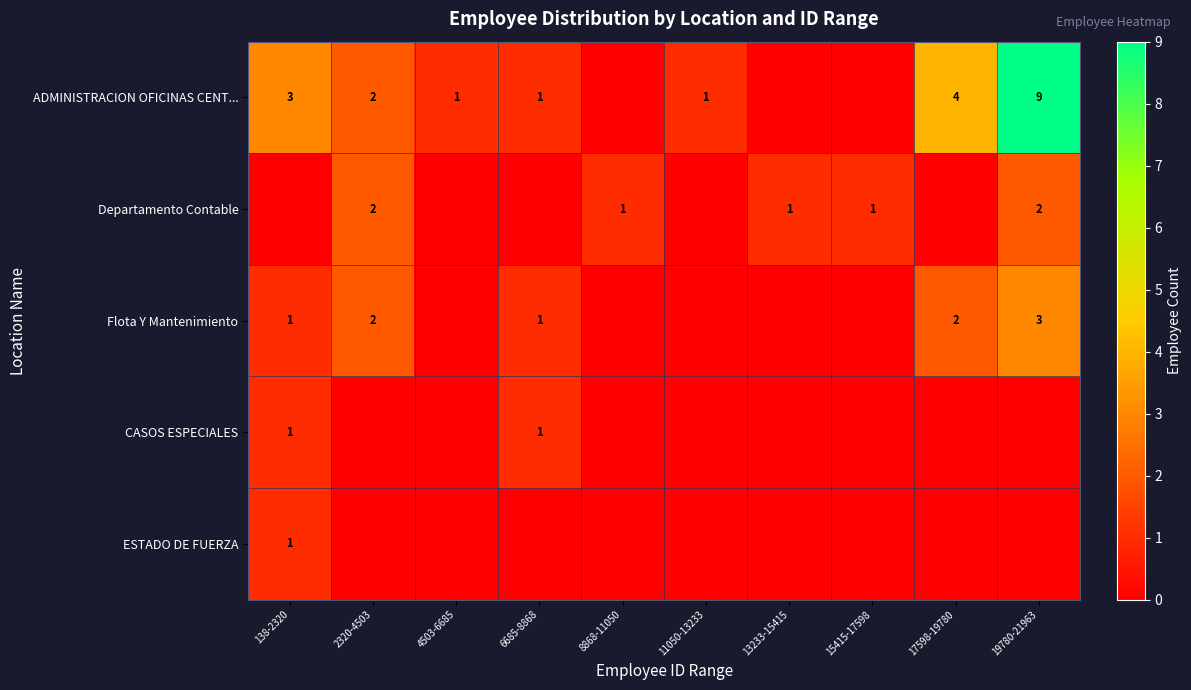

True or false: Flota Y Mantenimiento has a value of 0 at 15415-17598.

True